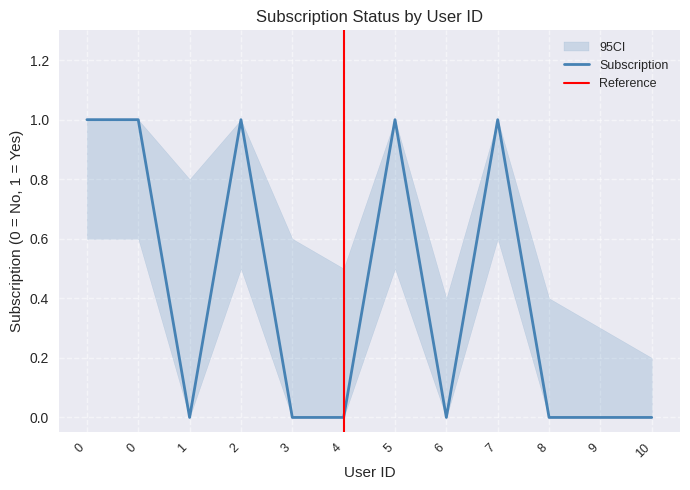

Is it true that the value at 1 is 0?

True